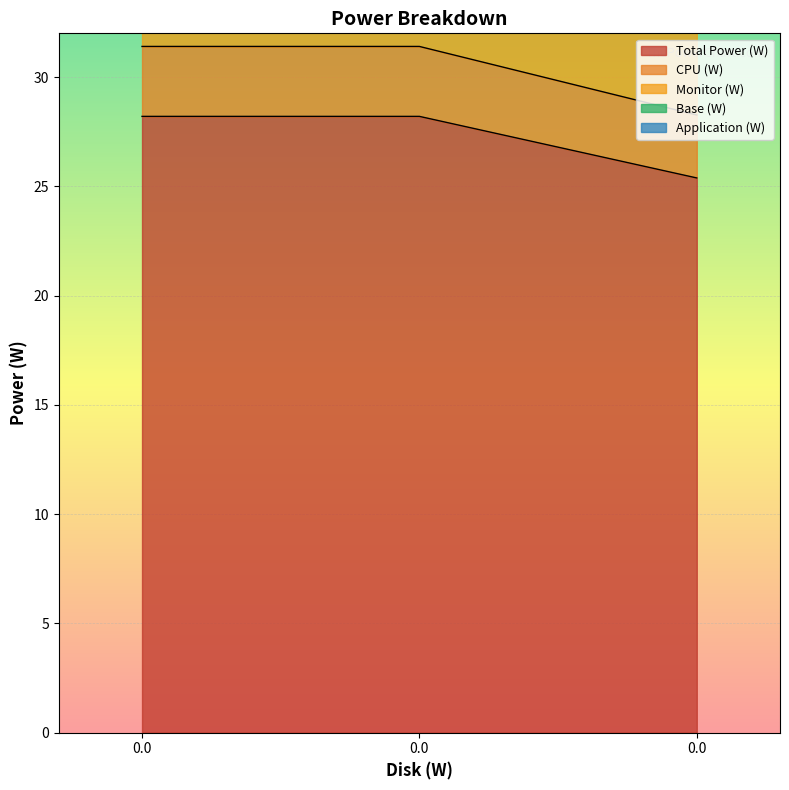

How many lines are shown in the chart?

5